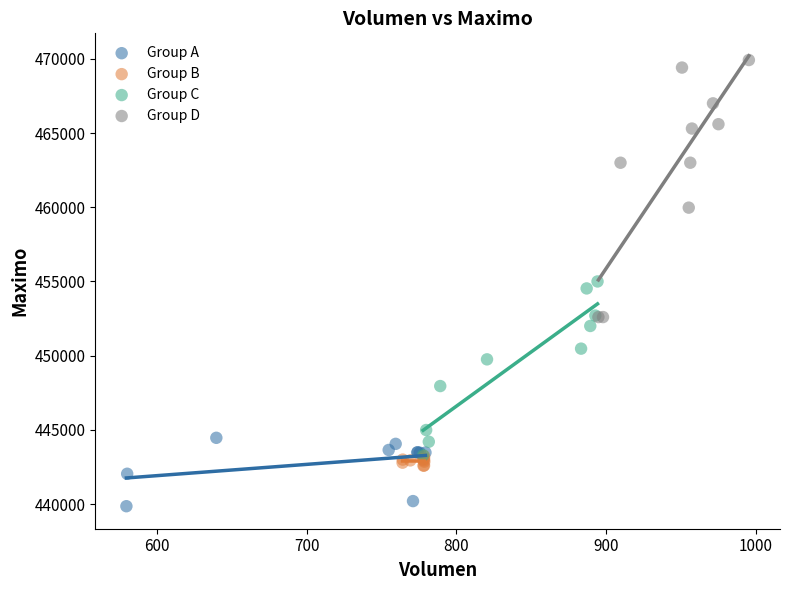

Which series reaches the maximum Y coordinate?

Group D